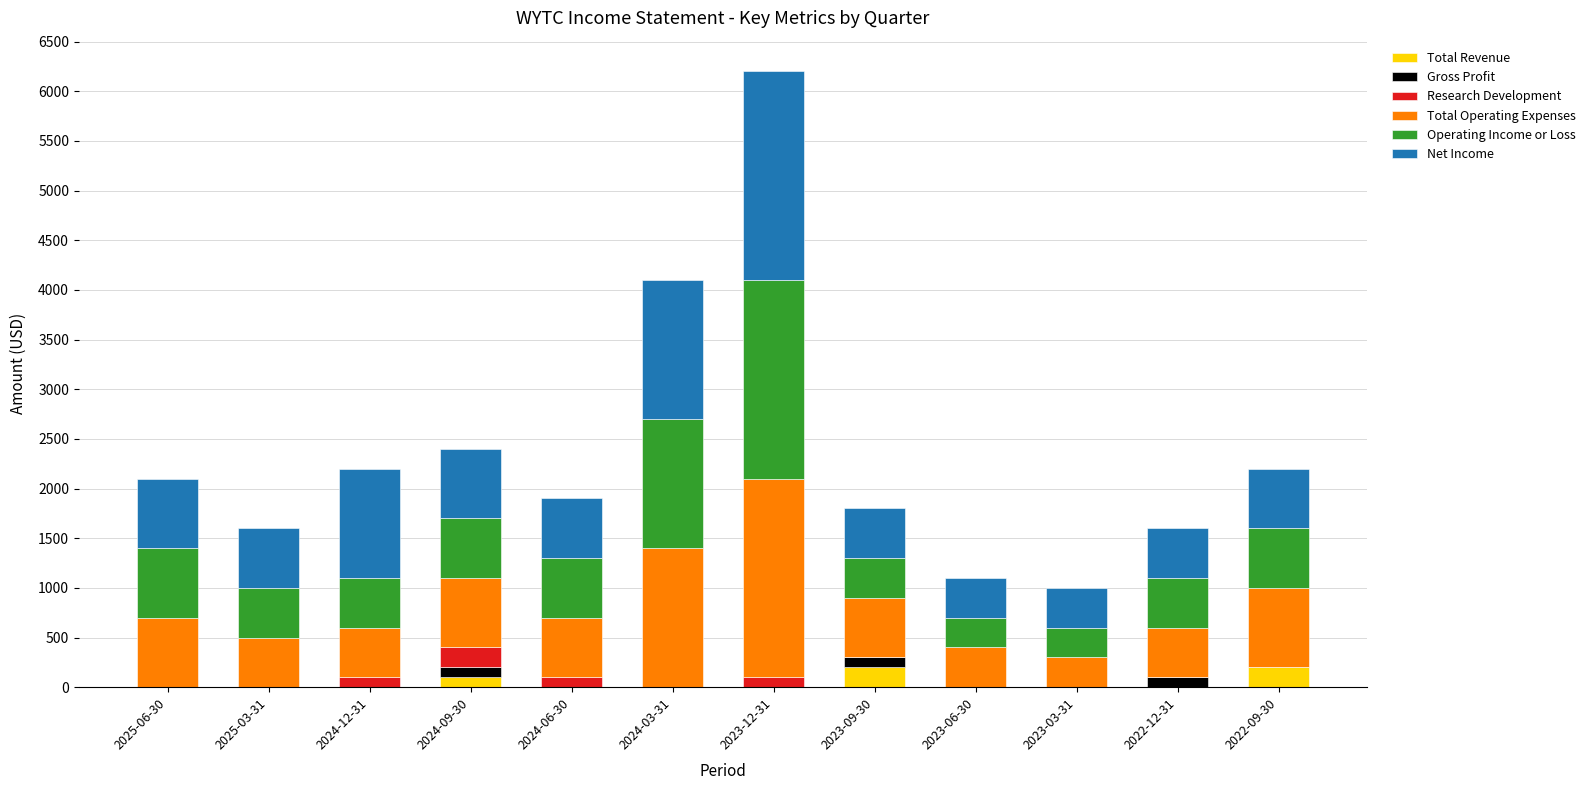

At which category is the sum across all series the highest?

2023-12-31